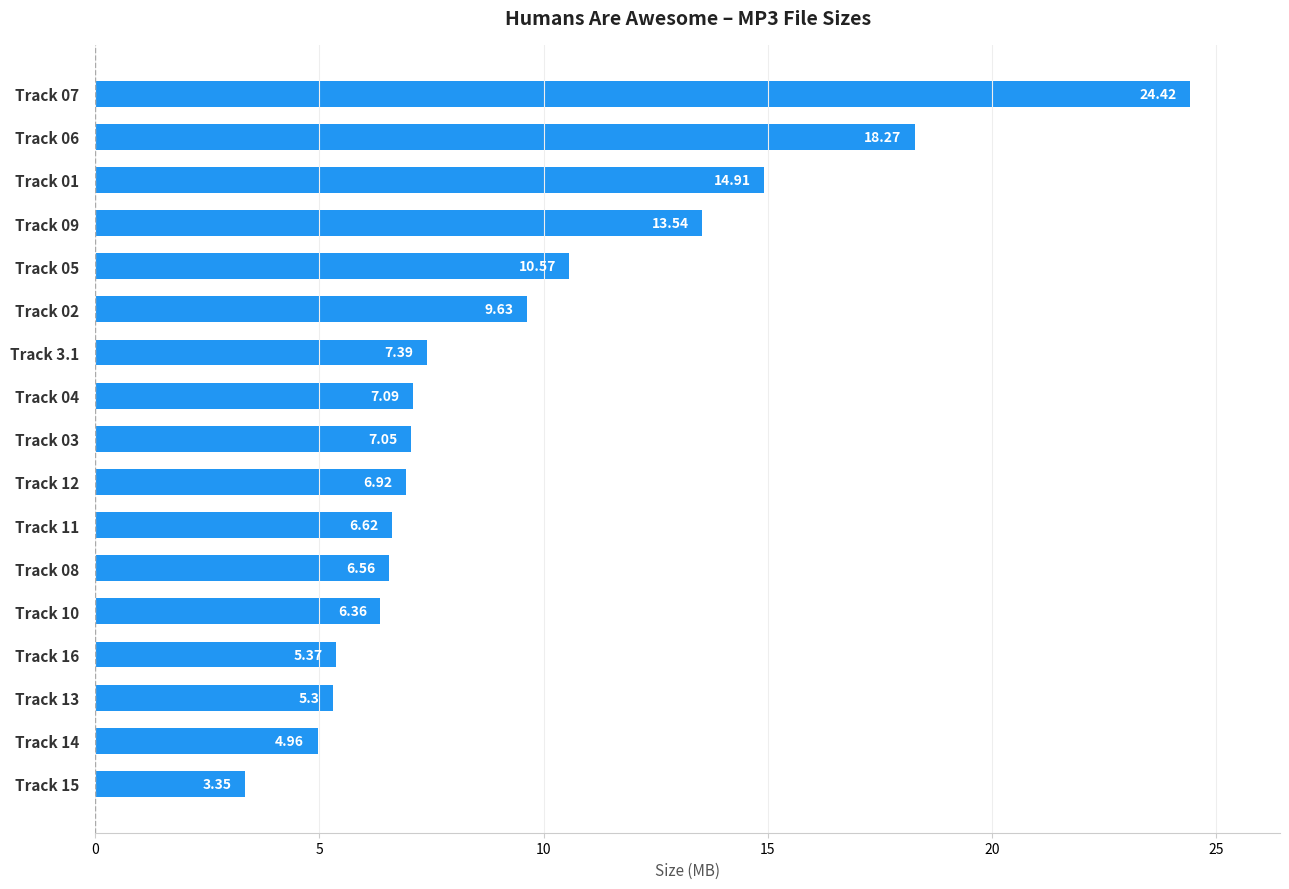

Does the chart contain stacked bars?

No